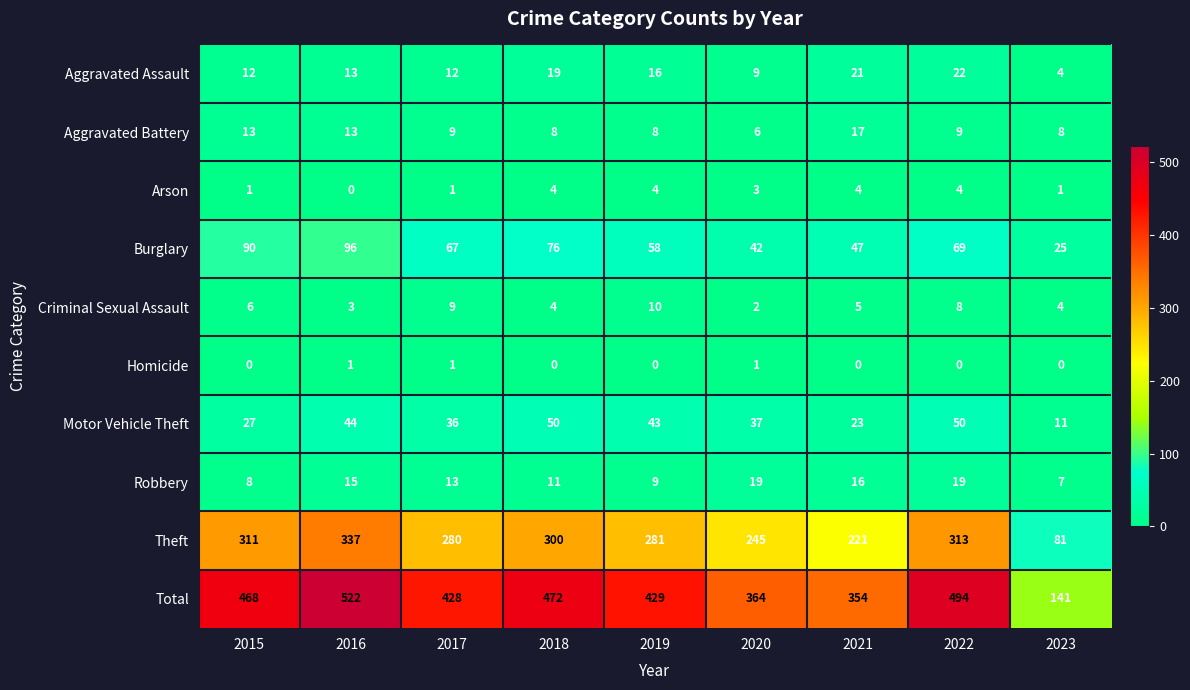

What is the sum of all Arson values?

22